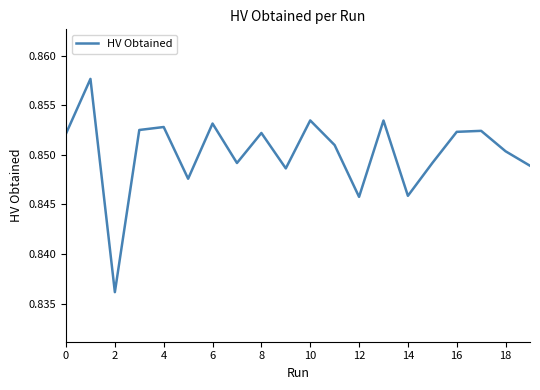

What is the smallest value displayed?

0.8